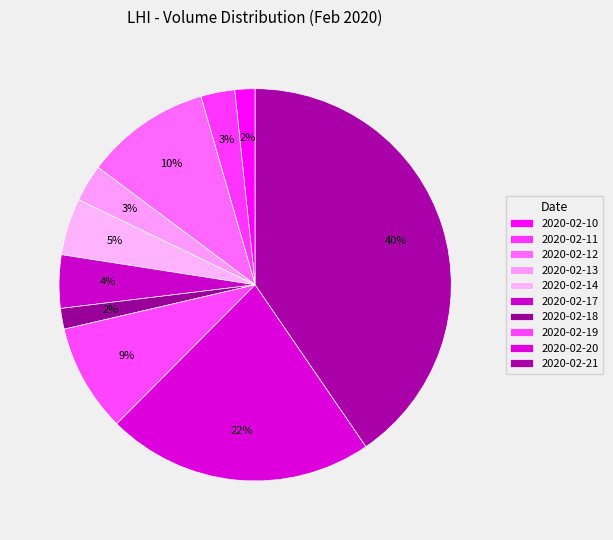

How many segments does this pie chart have?

10